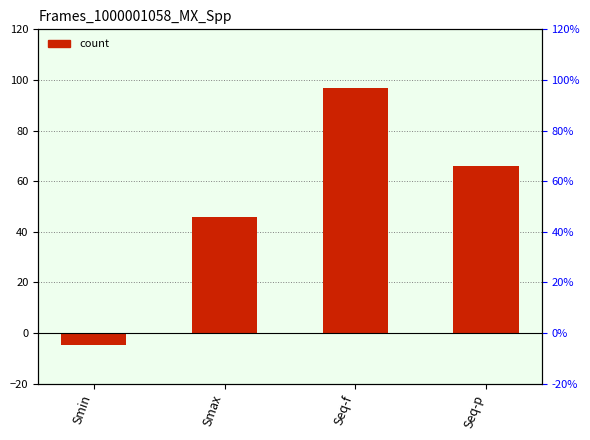

What is the label of the 1st bar from the right?

Seq-p